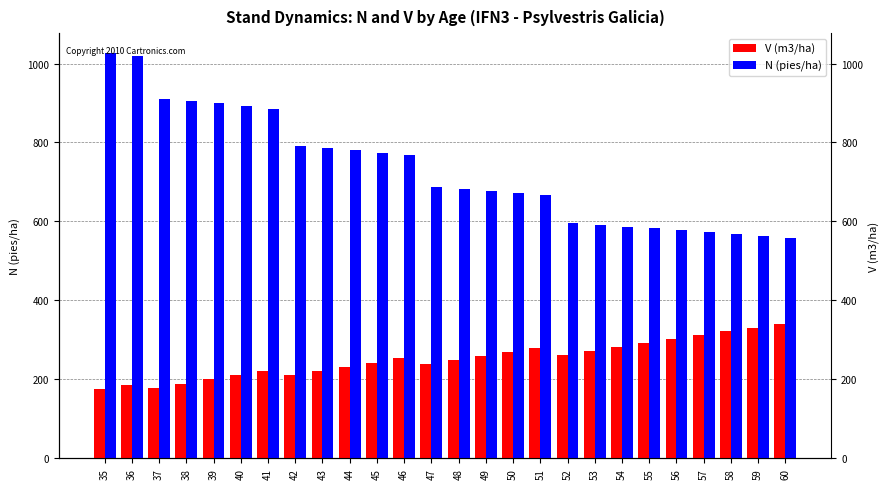

List the series in order of their peak value, highest first.

N (pies/ha), V (m3/ha)